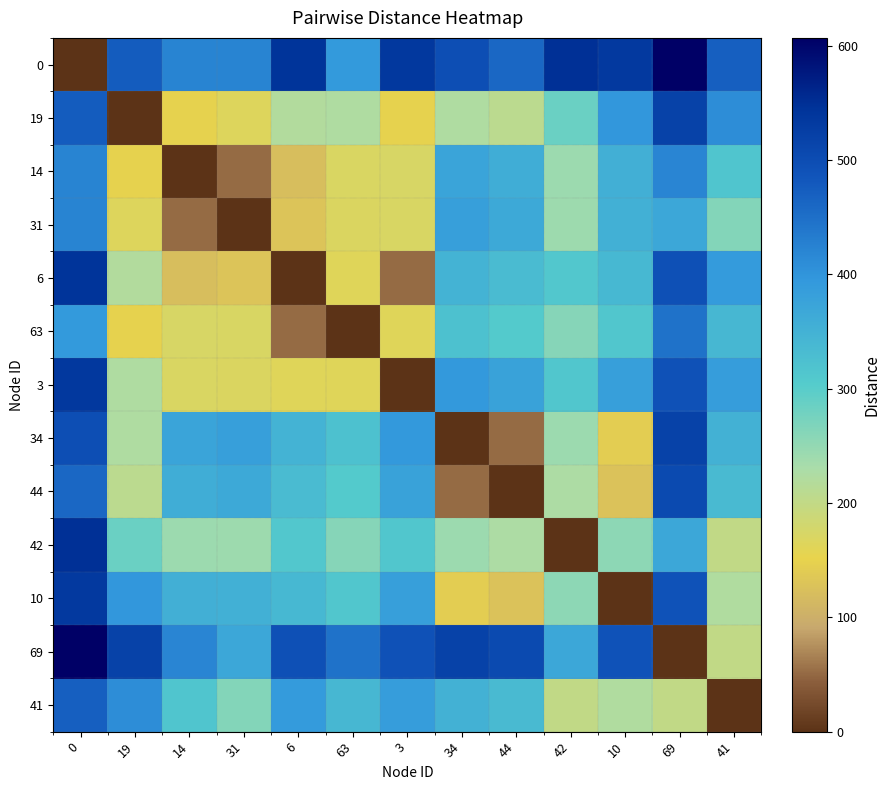

Which series has the largest range (max minus min)?

row_0